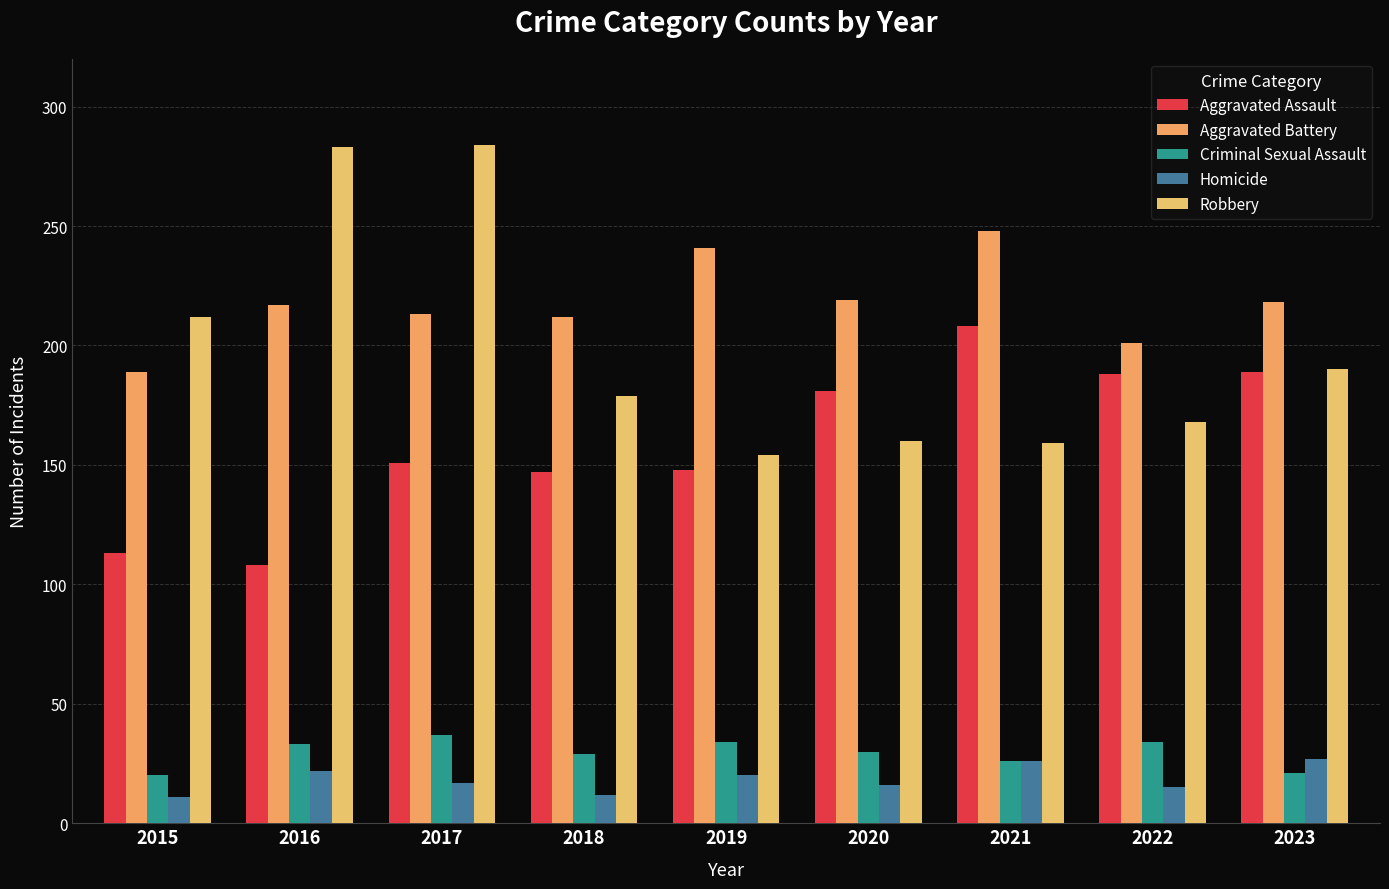

List the series in order of their peak value, lowest first.

Homicide, Criminal Sexual Assault, Aggravated Assault, Aggravated Battery, Robbery